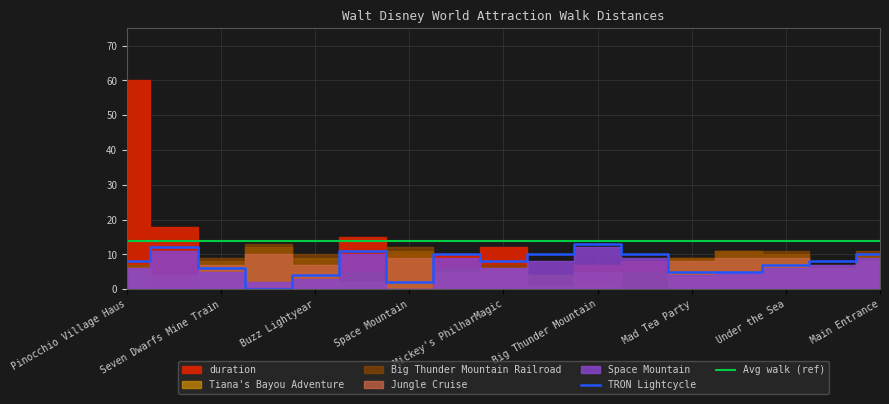

The value of Avg walk (ref) at Main Entrance is 24. True or false?

False